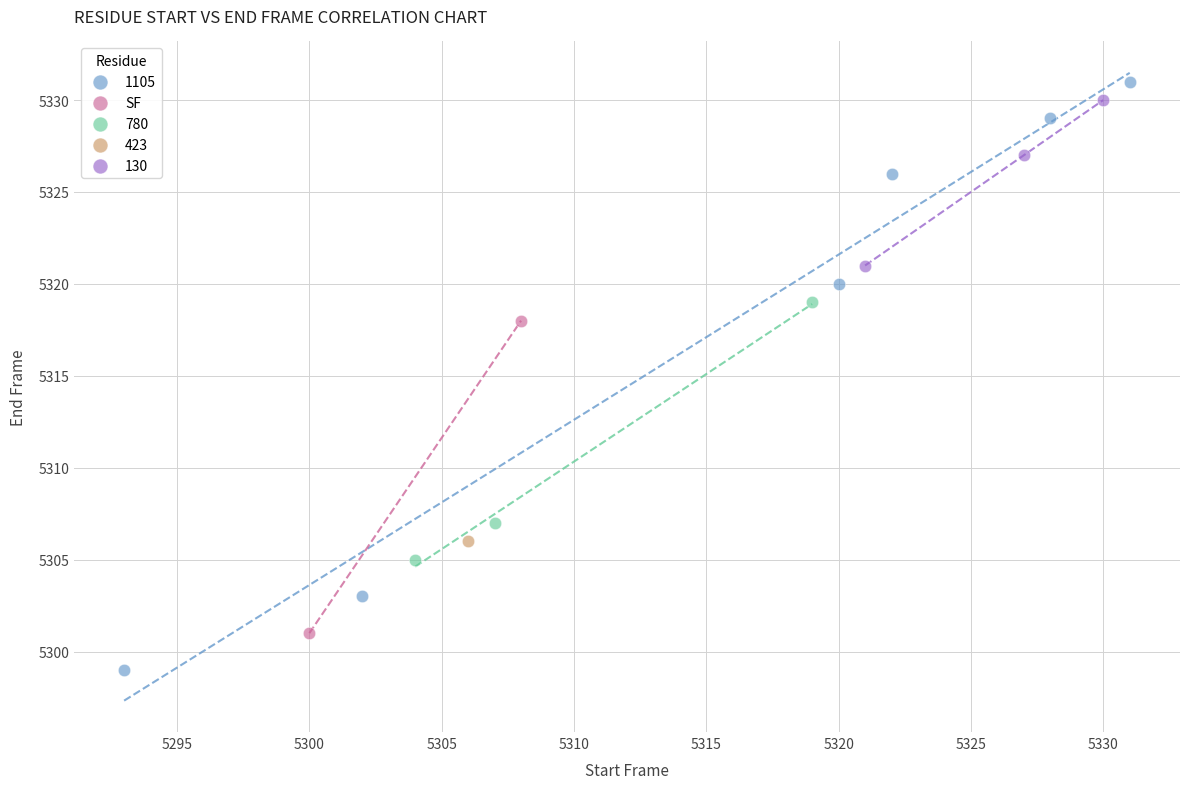

What are all the series names shown in the legend?

1105, SF, 780, 423, 130